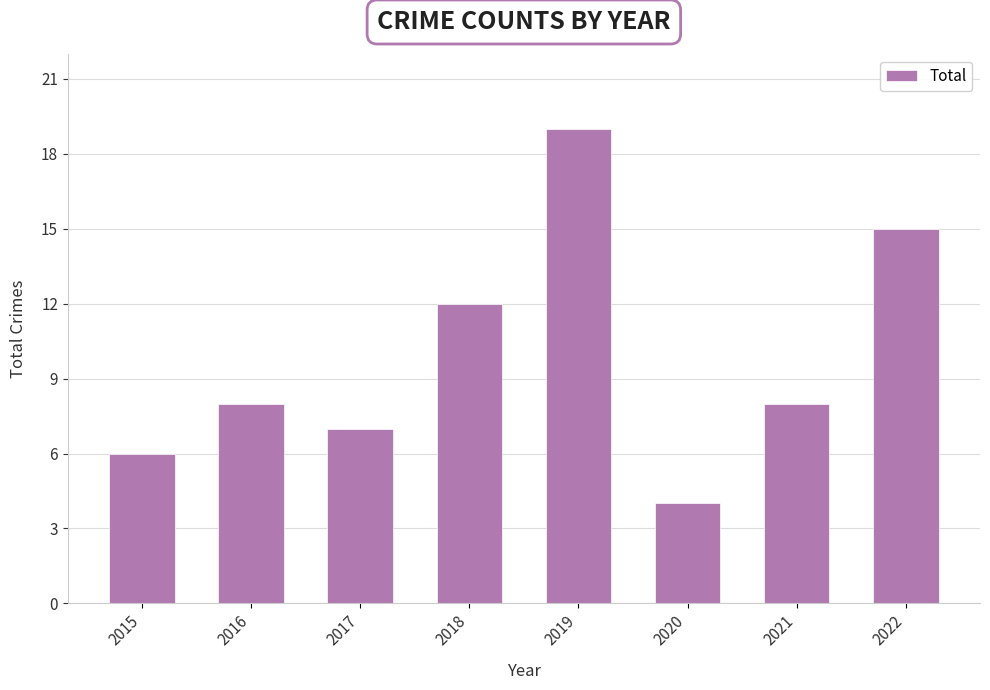

Are the bars grouped side by side (vs. stacked)?

No